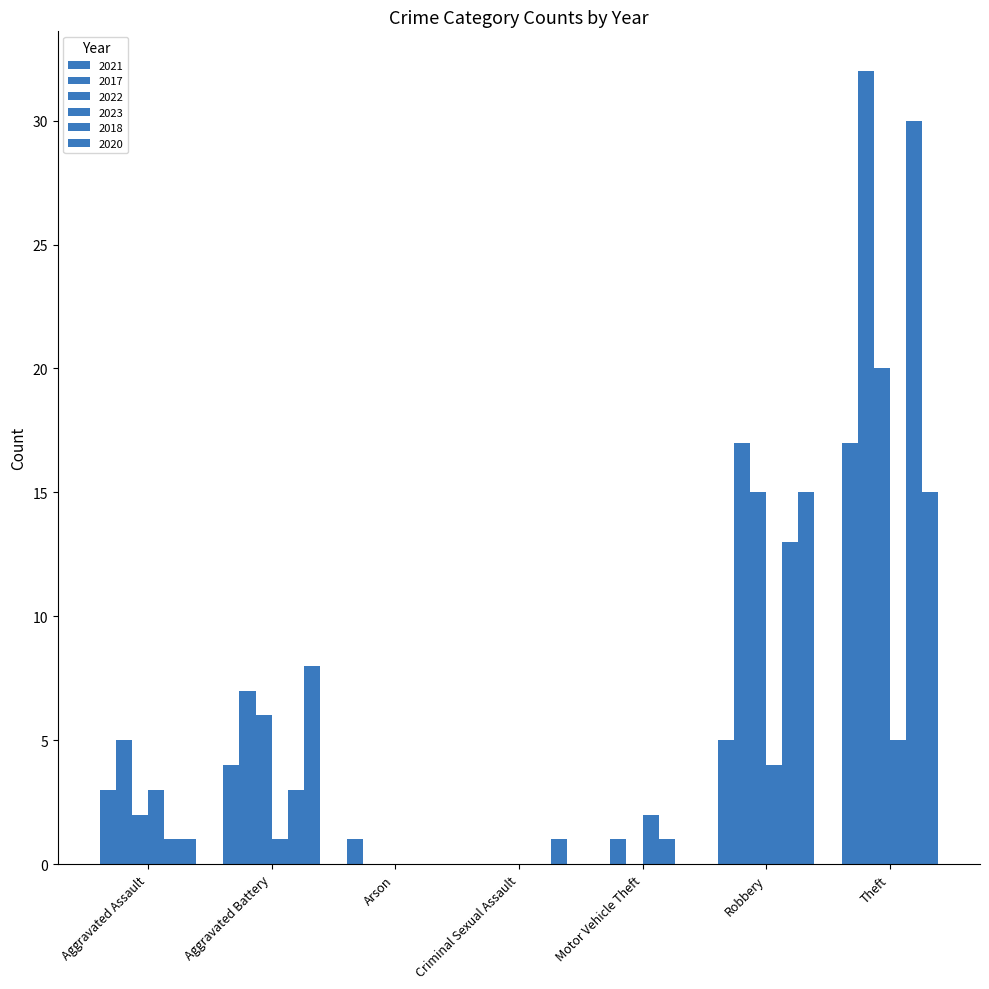

Does the chart contain stacked bars?

No